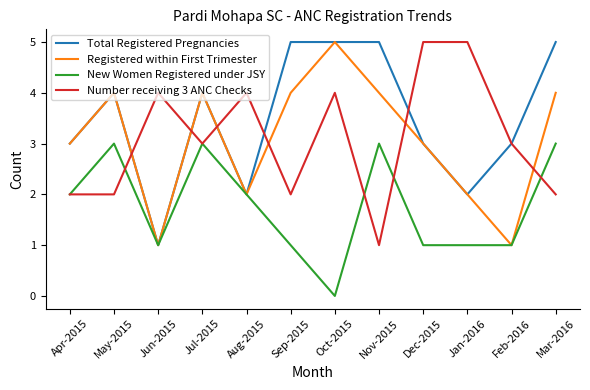

What is the total value across all series at Aug-2015?

10